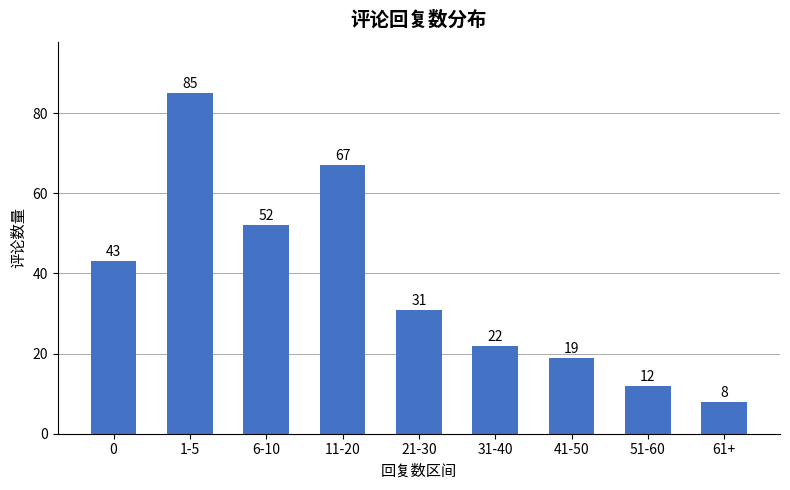

What is the ratio of the value at 41-50 to the value at 0?

0.4